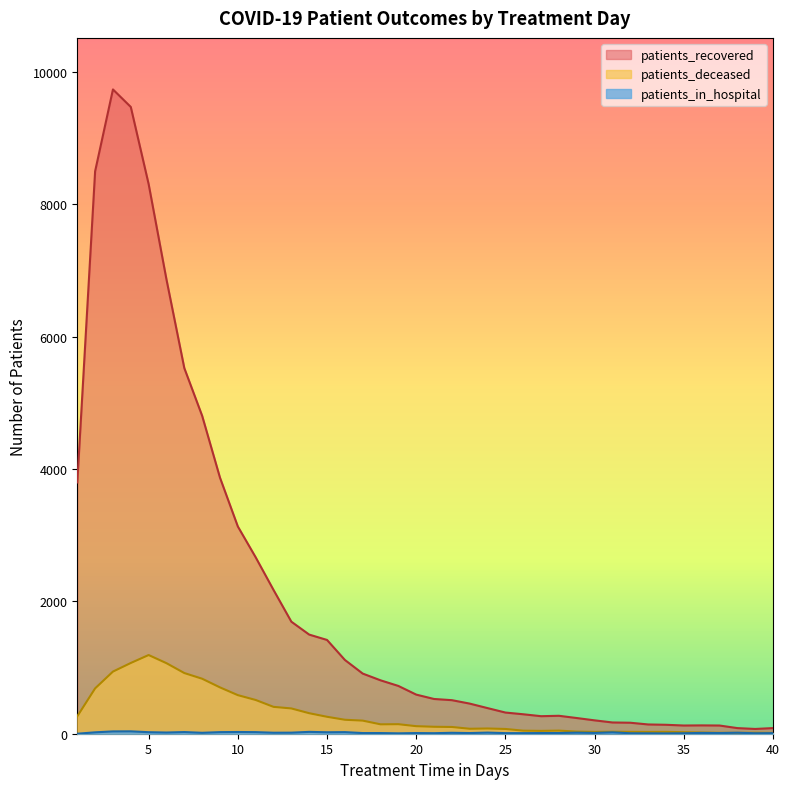

The value of patients_in_hospital at 24 is 22. True or false?

False